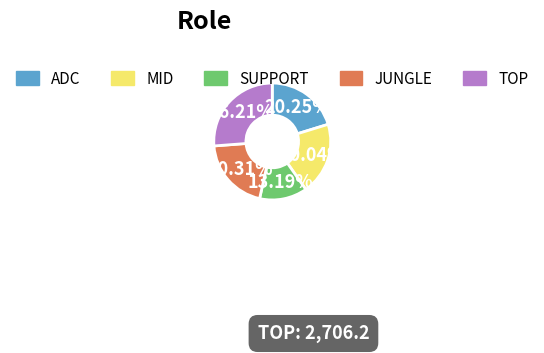

What is the smallest slice in the pie chart?

SUPPORT